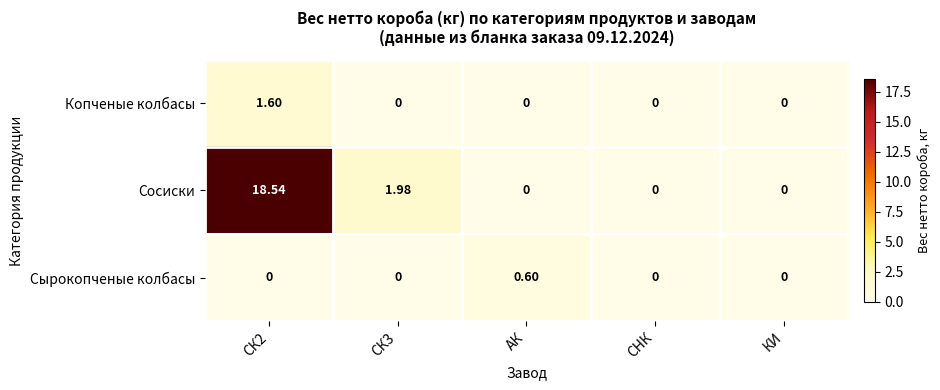

List the series in order of their peak value, highest first.

Сосиски, Копченые колбасы, Сырокопченые колбасы